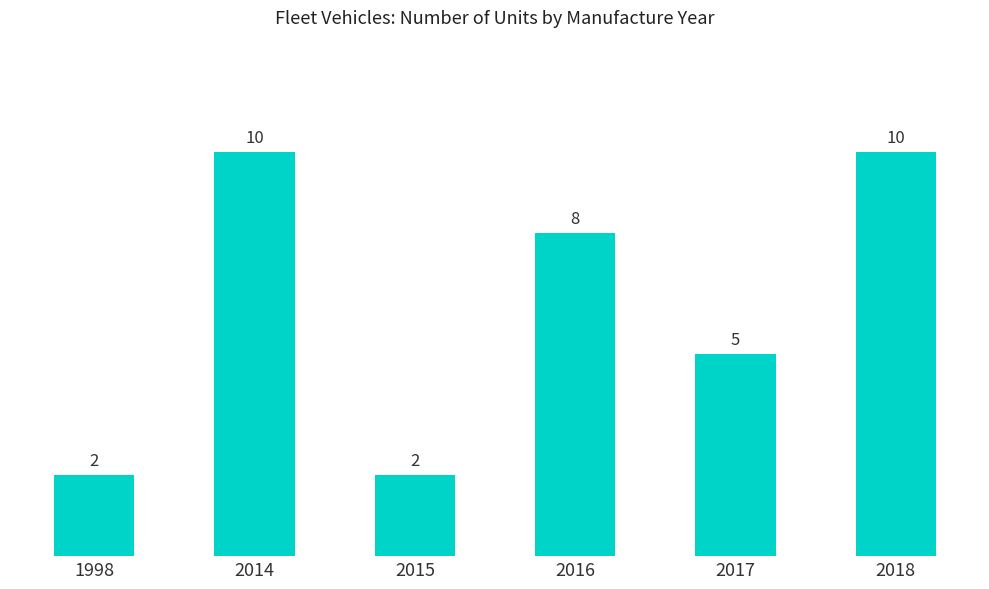

What is the change in value from 2014 to 2017?

-5